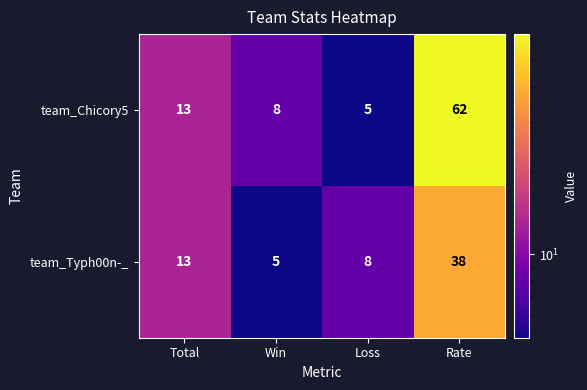

Which series has the largest range (max minus min)?

team_Chicory5